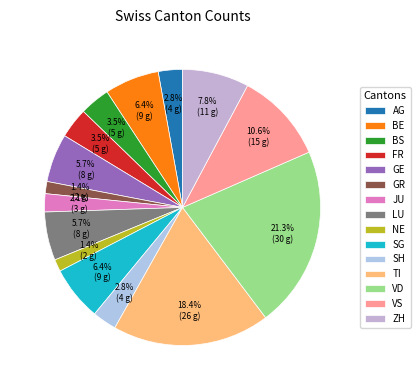

What percentage is the TI slice, to the nearest percent?

18%